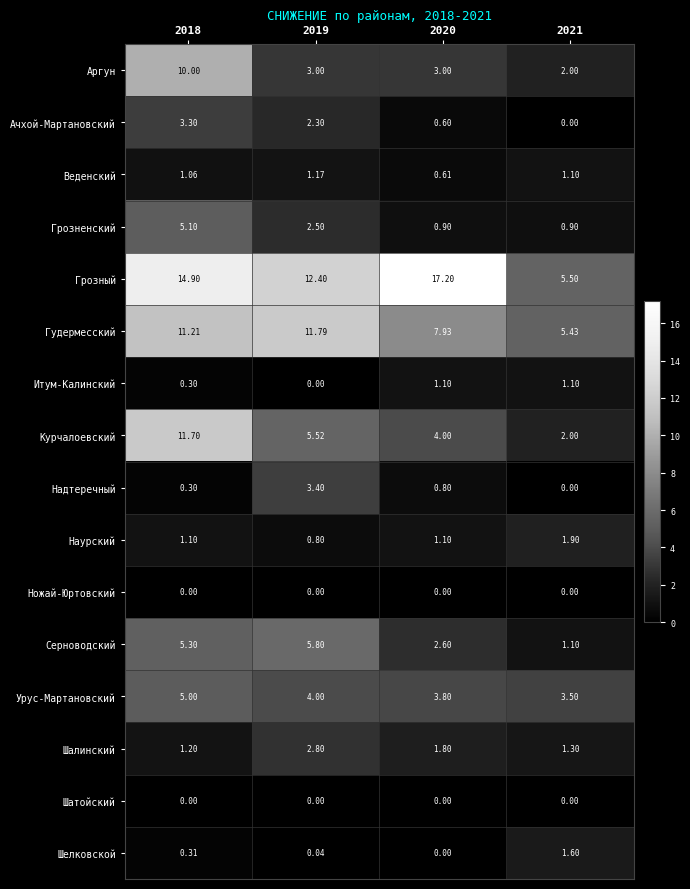

Is the value of Грозный at 2021 greater than the value of Гудермесский at 2021?

Yes